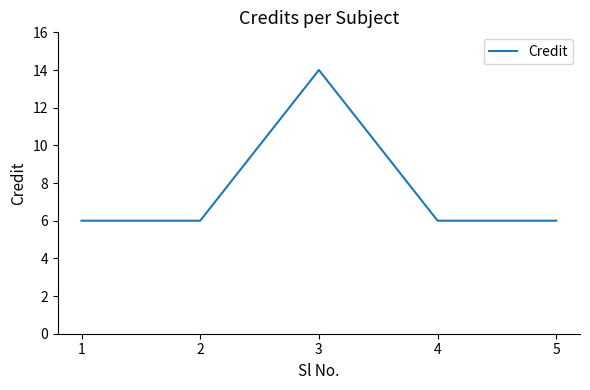

Is this an area chart (filled region under the line)?

No